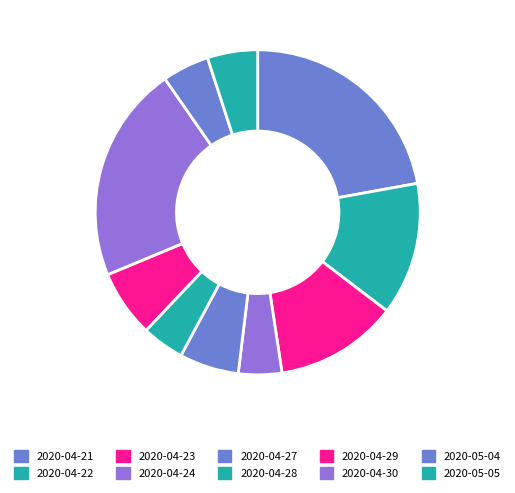

How many segments does this pie chart have?

10